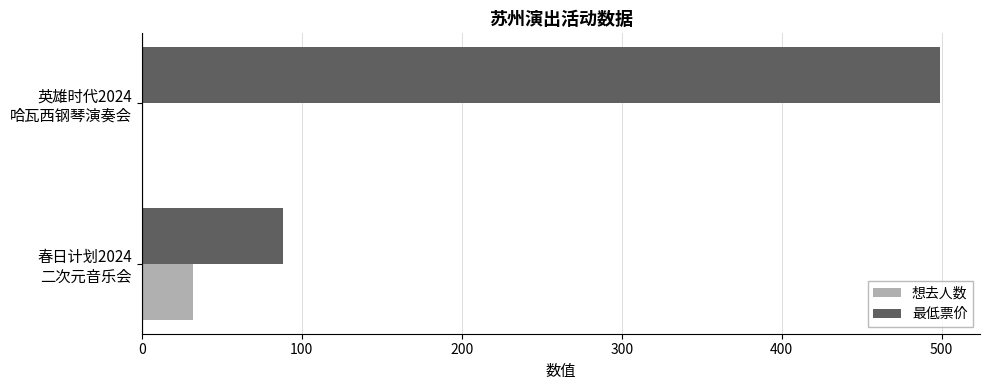

What is the sum of all 最低票价 values?

587